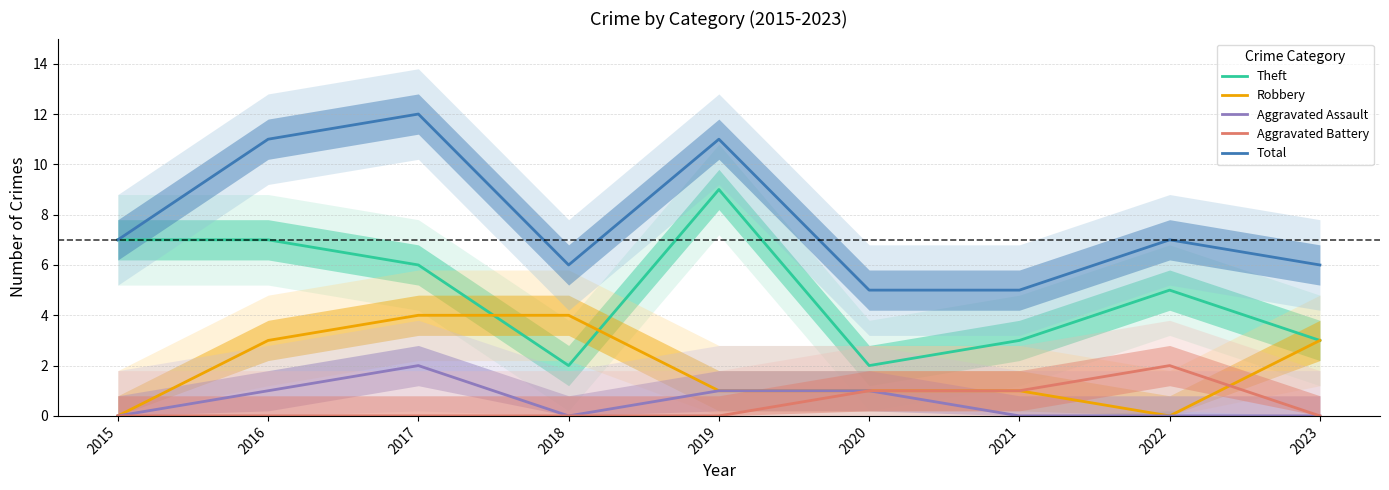

At which label is Robbery closest to 2?

2016